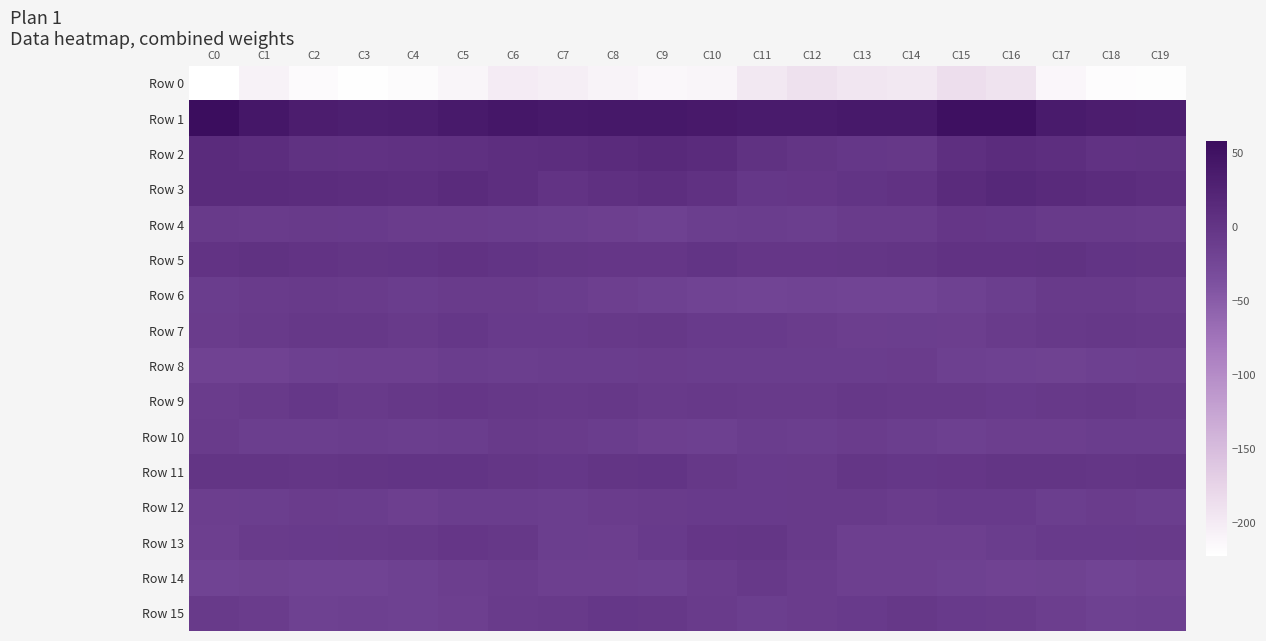

How many distinct data groups are displayed?

16